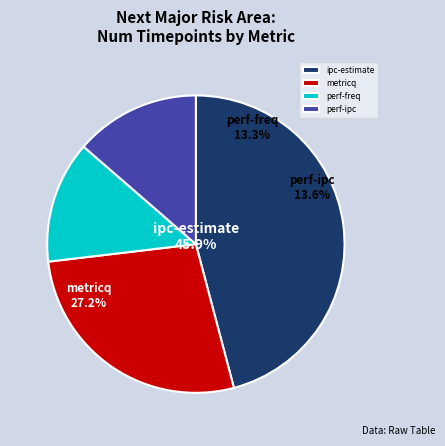

Does ipc-estimate represent more than half of the total?

No